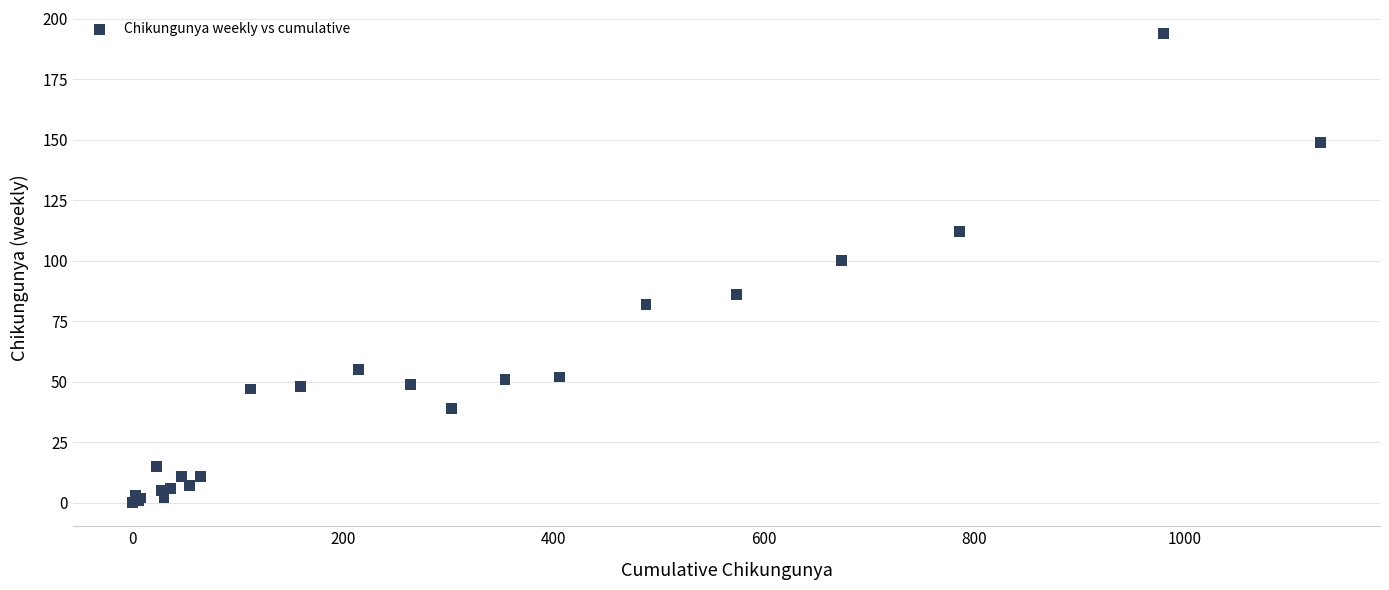

What Y value in the scatter plot is closest to 97?

100